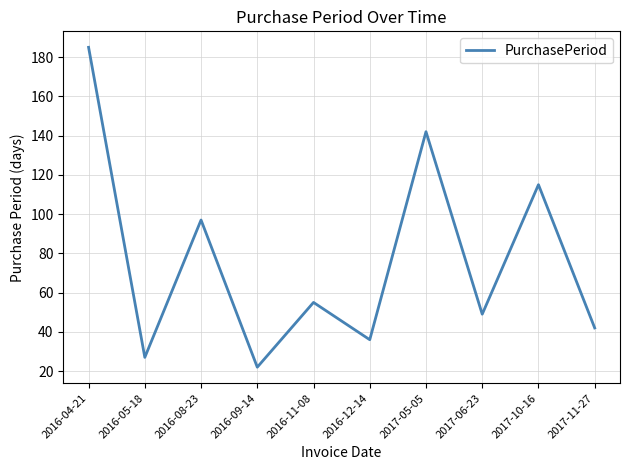

Reading left to right, list all the values displayed in this chart.

185	27	97	22	55	36	142	49	115	42